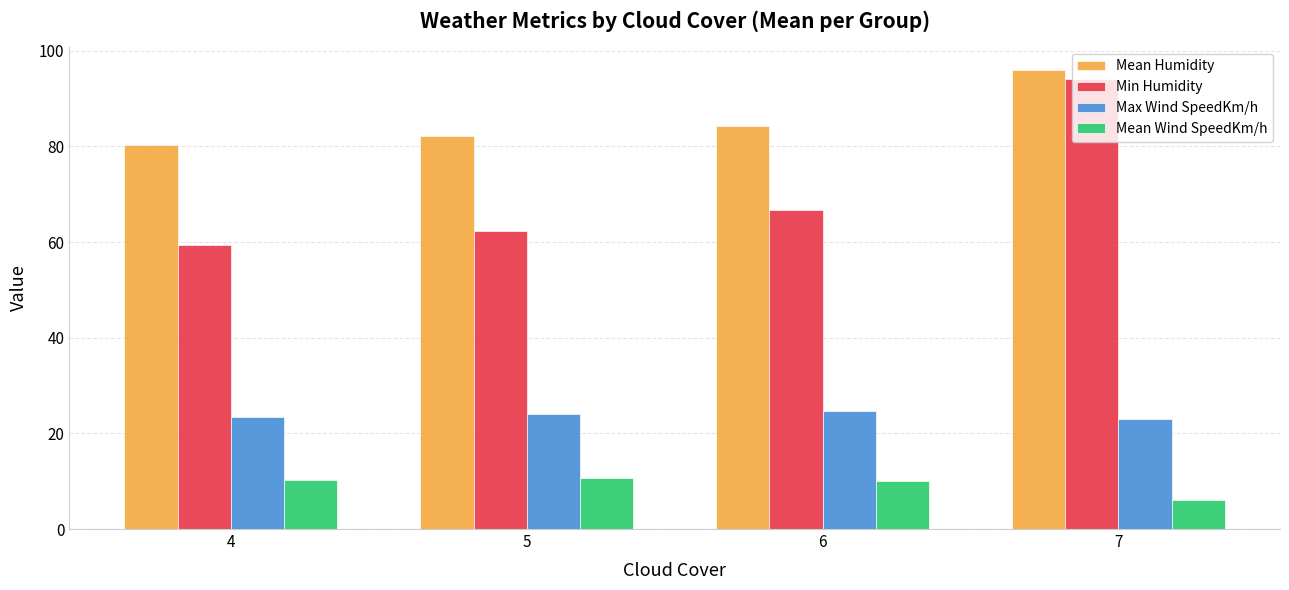

True or false: Mean Wind SpeedKm/h has a value of 10.3 at 4.

True